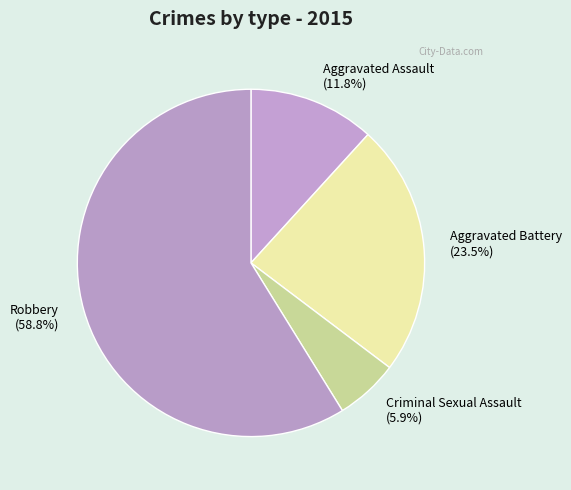

To the nearest percent, what percentage of the pie is Criminal Sexual Assault?

6%